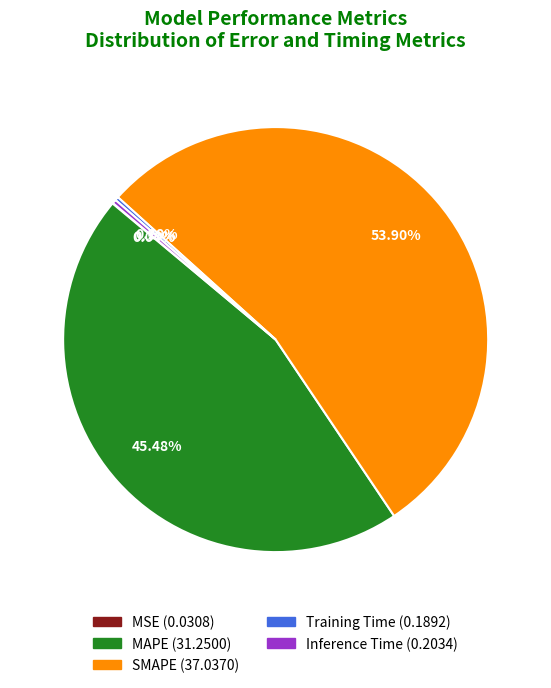

What is the largest slice in the pie chart?

SMAPE